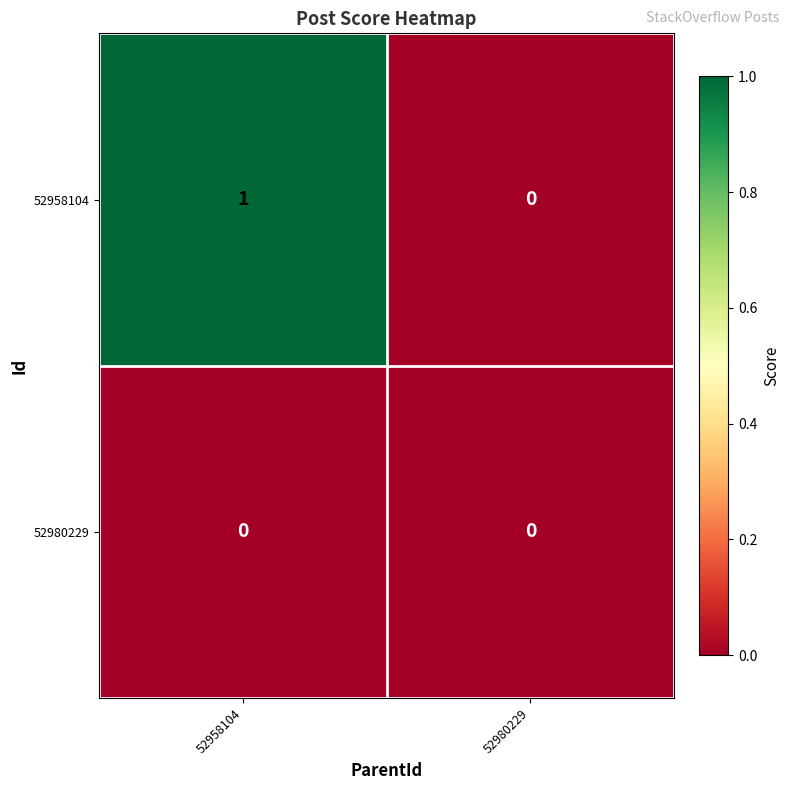

Rank the categories by 52958104 value from lowest to highest.

52980229, 52958104